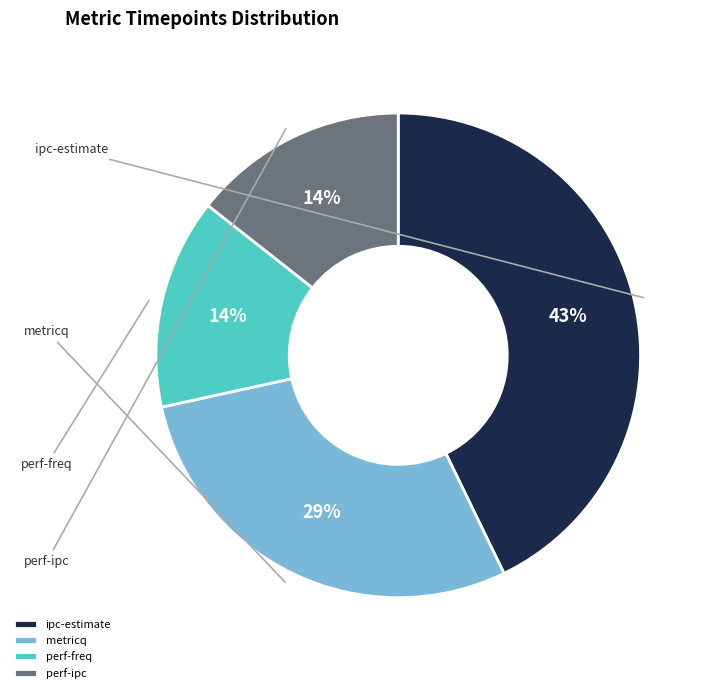

Is it true that metricq is 29% of the pie?

True